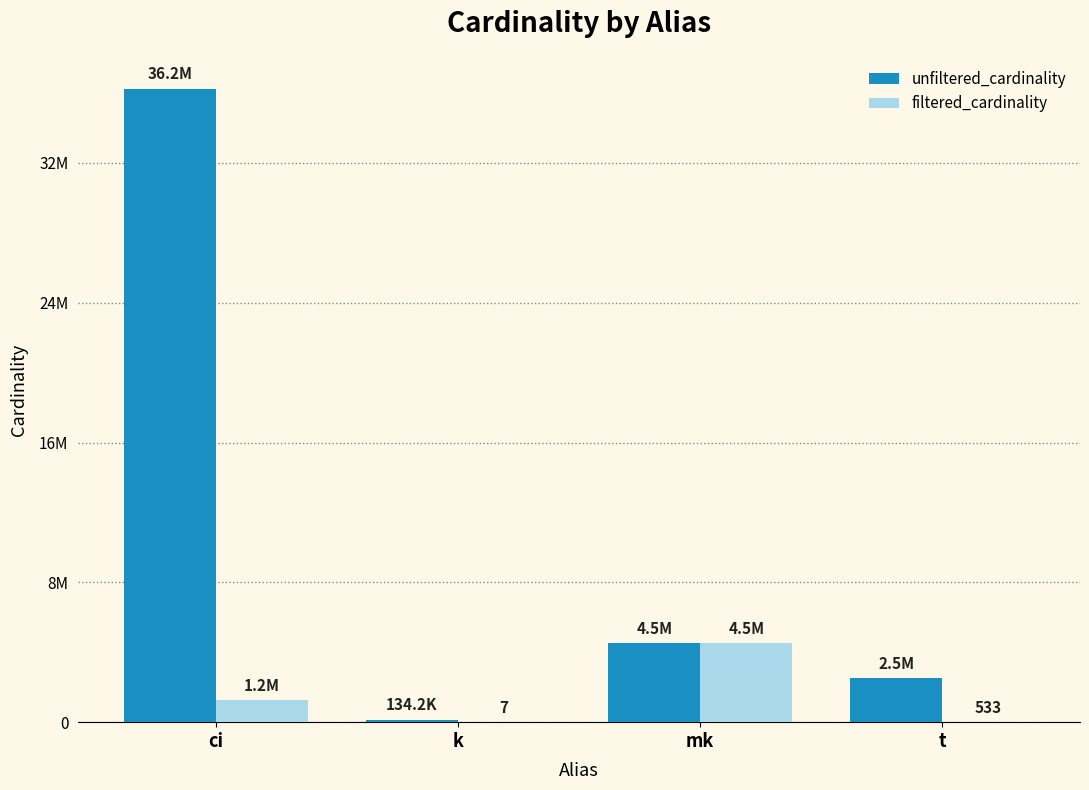

What are all the series names shown in the legend?

unfiltered_cardinality, filtered_cardinality